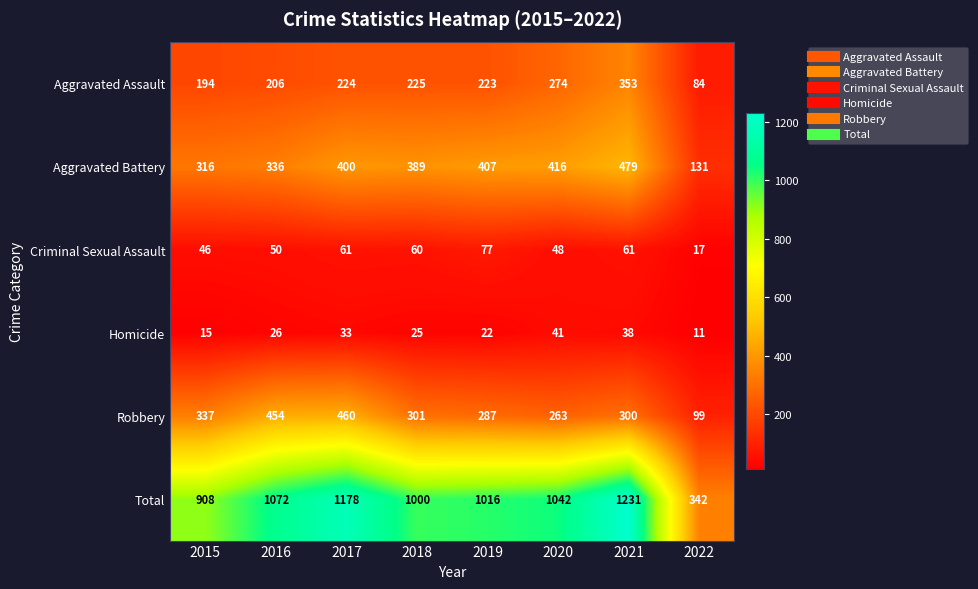

What is the difference between the maximum and minimum values in the Aggravated Assault series?

269